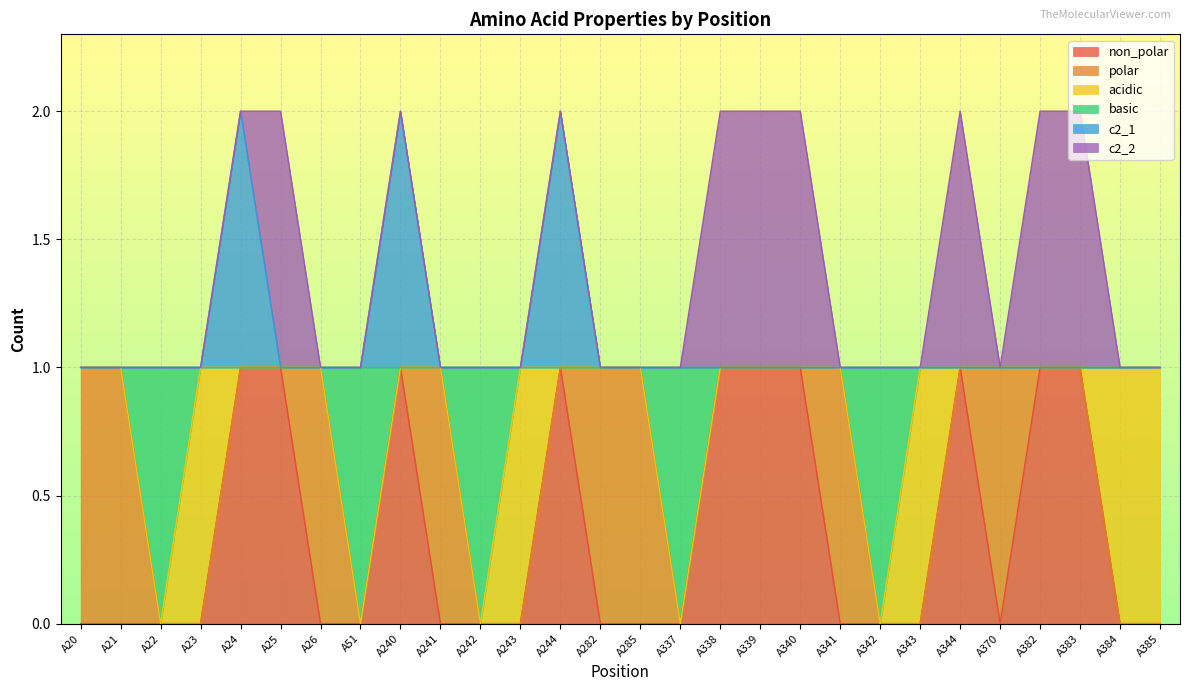

How many values in basic are above zero?

23